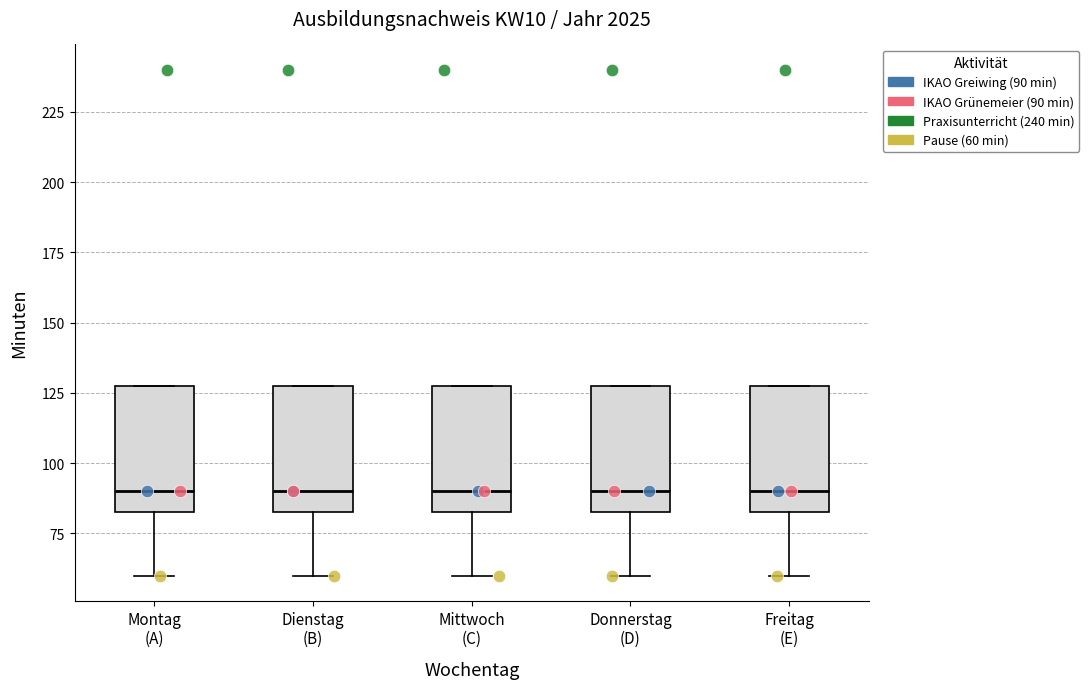

Reading left to right, transcribe this box plot: for each box, give where its median line is, the range the box spans, and where its two whiskers end, as read against the y-axis. The values are not printed on the chart, so give them approximately, as read against the axis.

Montag (A): median 90, box 85 to 130, whiskers 60 to 130
Dienstag (B): median 90, box 85 to 130, whiskers 60 to 130
Mittwoch (C): median 90, box 85 to 130, whiskers 60 to 130
Donnerstag (D): median 90, box 85 to 130, whiskers 60 to 130
Freitag (E): median 90, box 85 to 130, whiskers 60 to 130